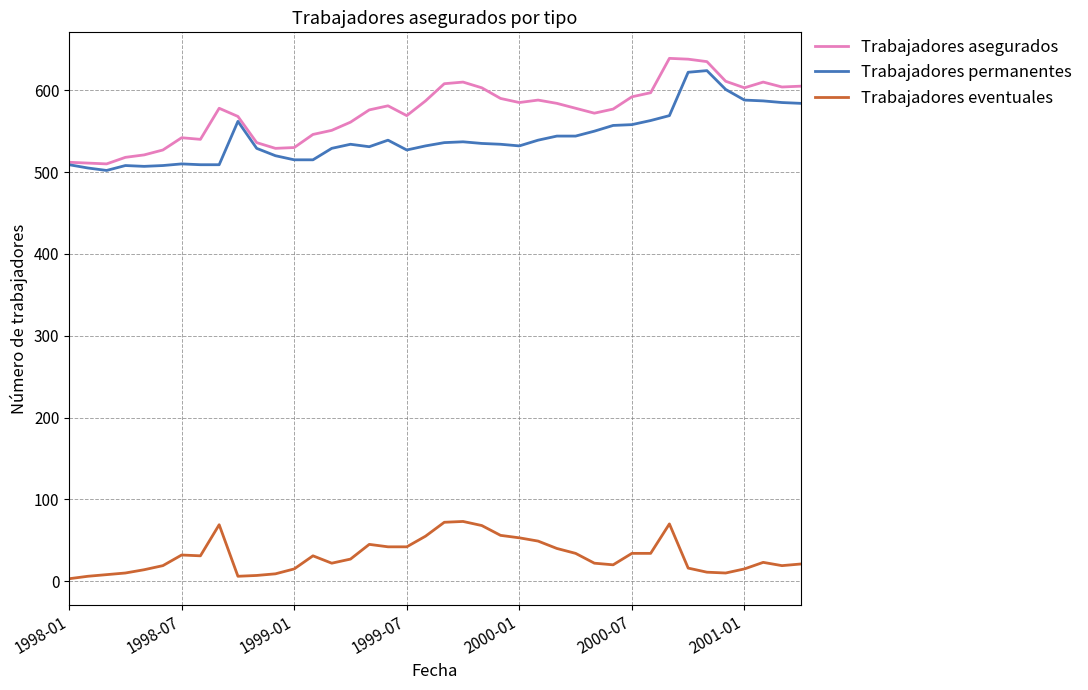

True or false: Trabajadores eventuales and Trabajadores permanentes cross at least once.

False